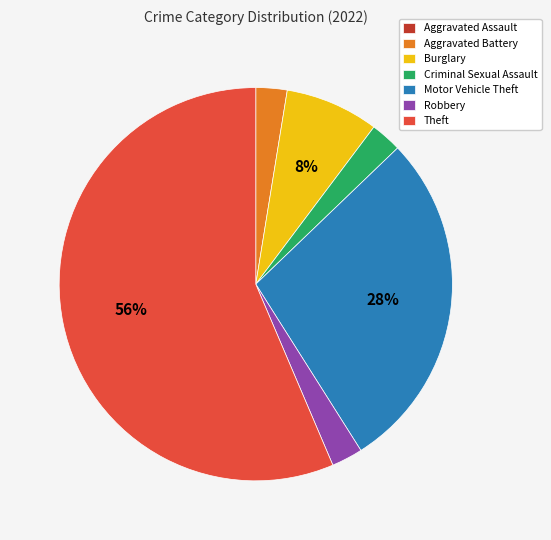

What percentage is the Criminal Sexual Assault slice, to the nearest percent?

3%